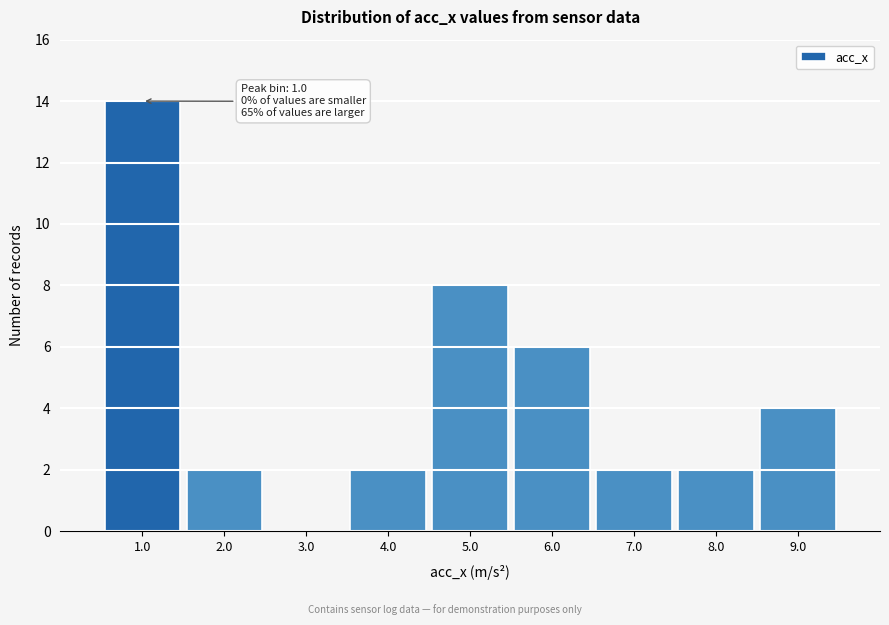

Over which range of the x-axis is the bar tallest?

0.5 to 1.5